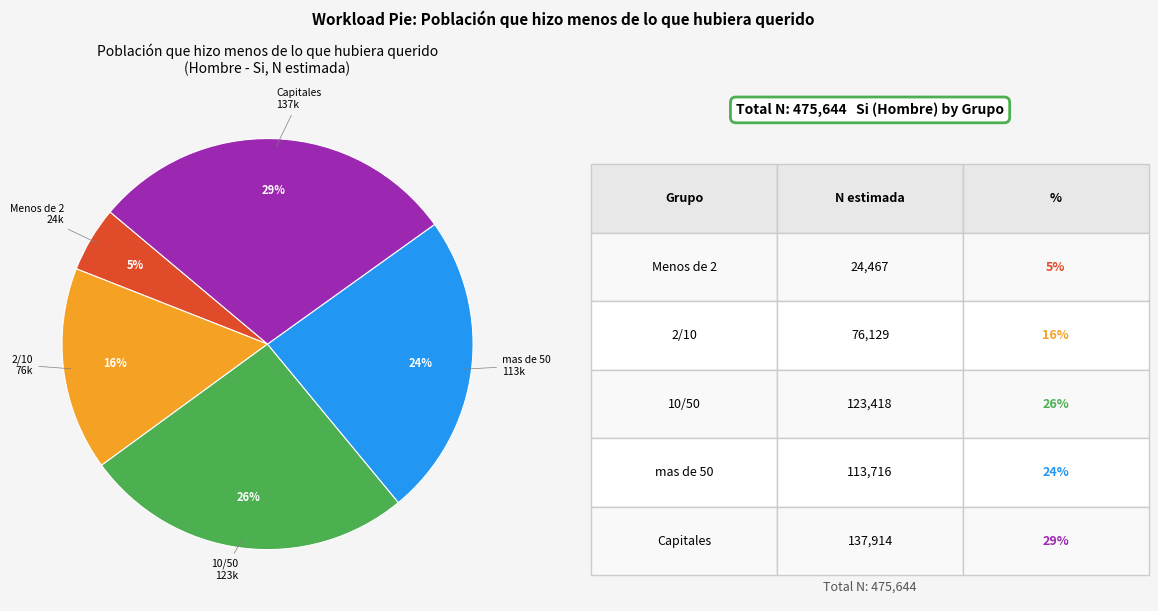

Does any single category account for the majority?

No